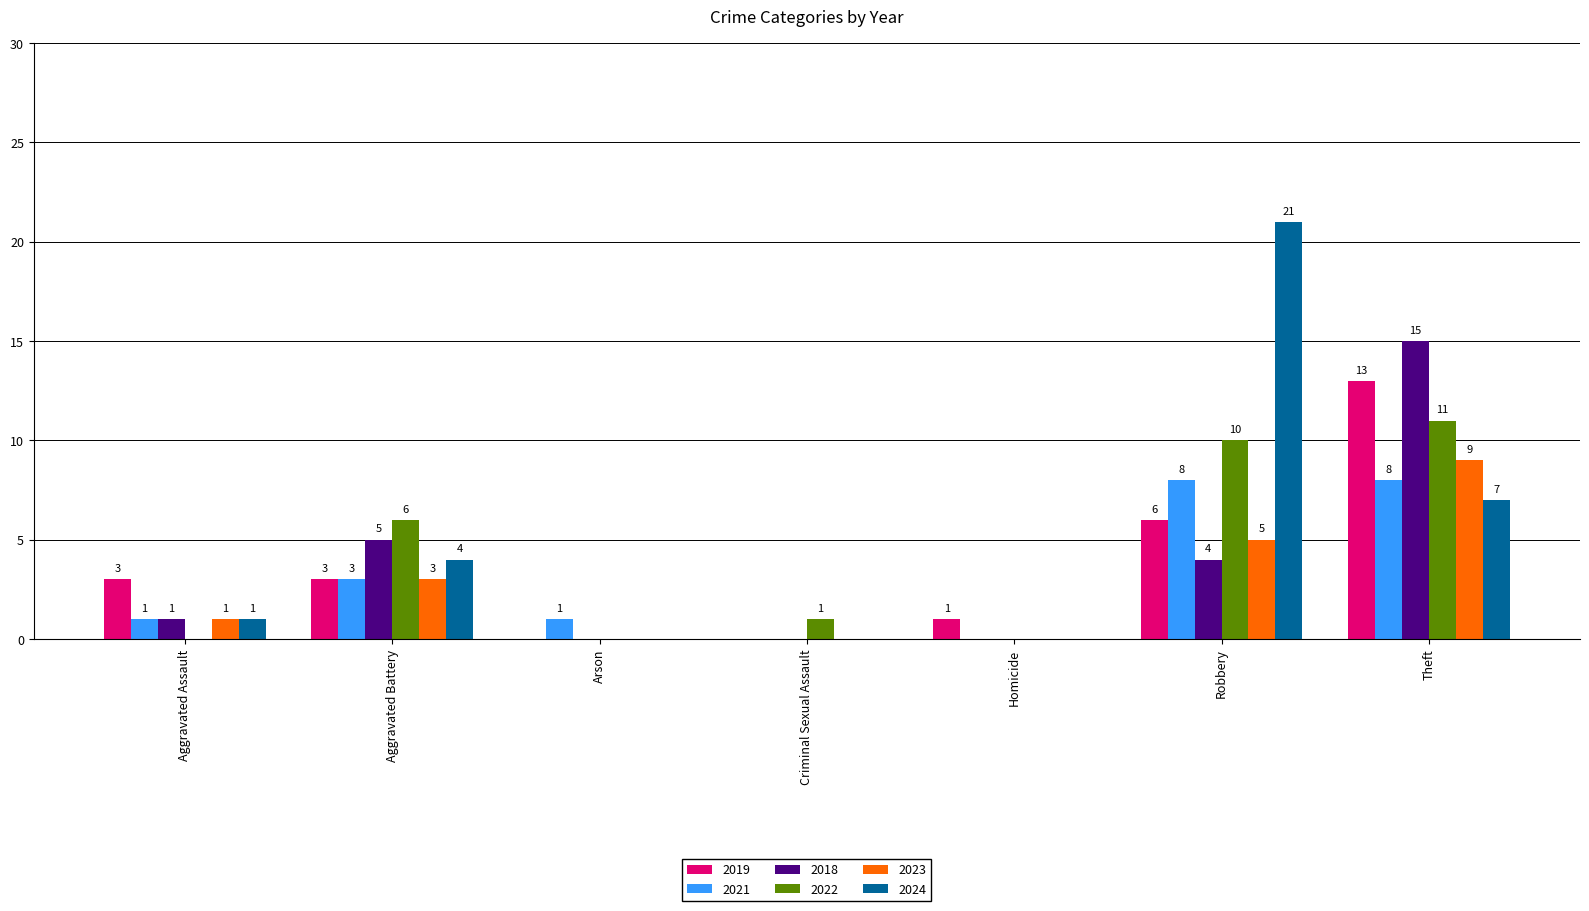

At which category is the sum across all series the highest?

Theft